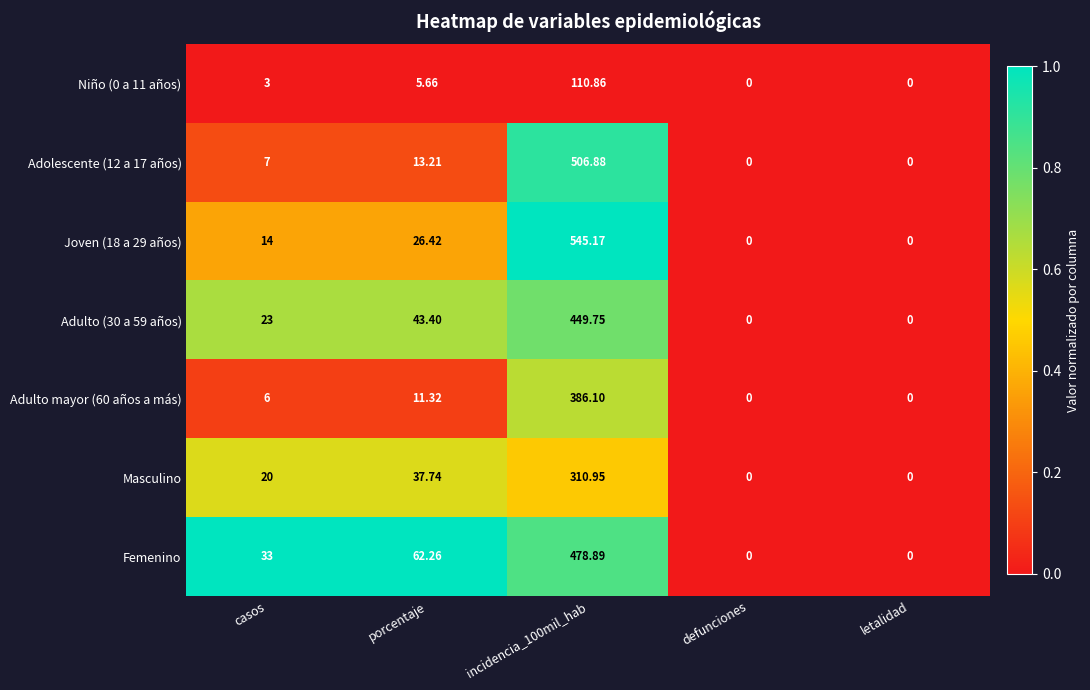

At which category is the sum across all series the highest?

incidencia_100mil_hab